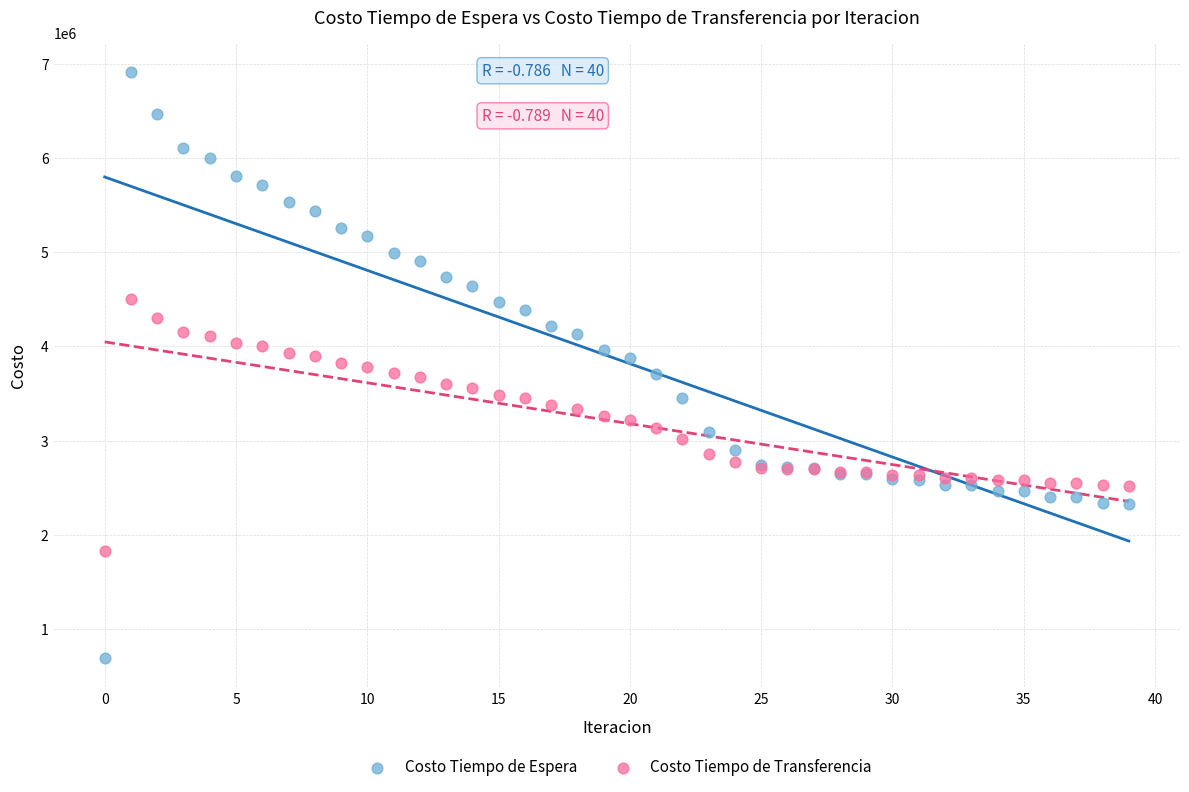

Which series reaches the maximum Y coordinate?

Costo Tiempo de Espera